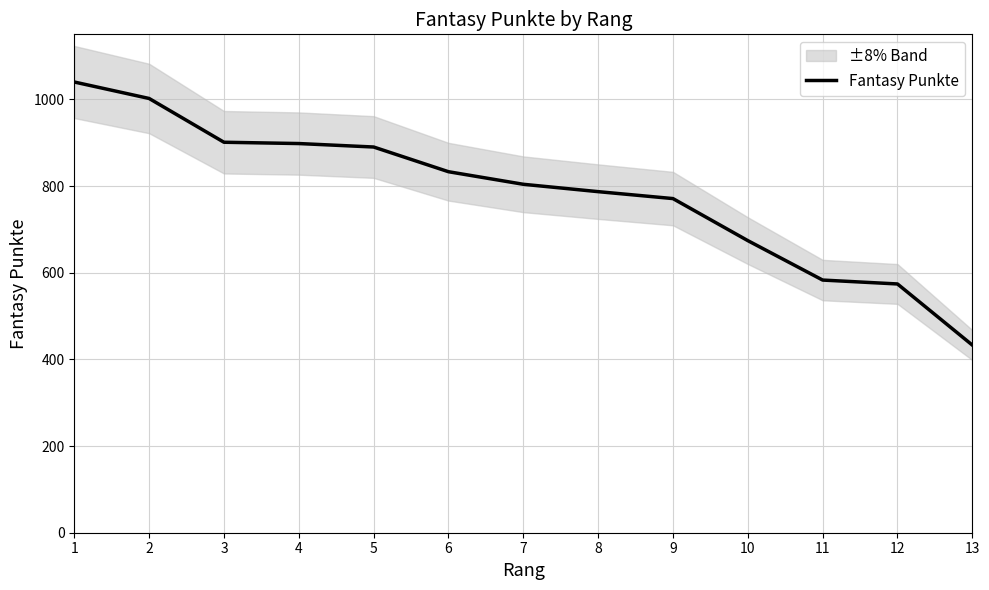

The value at 8 is 1099. True or false?

False